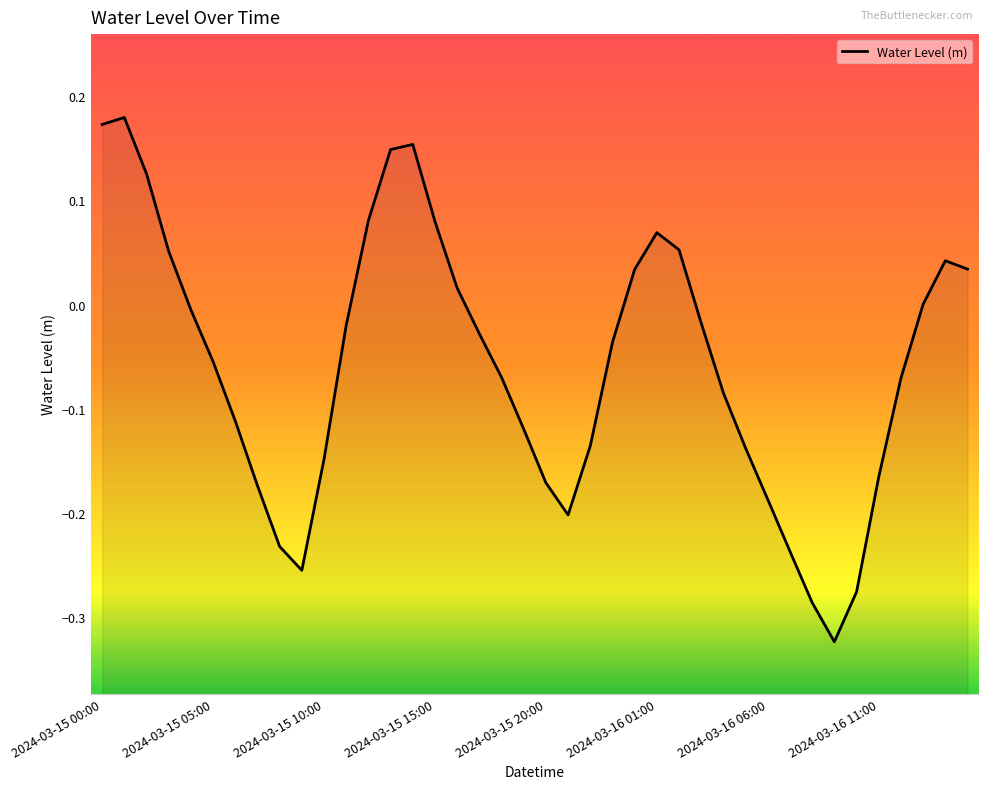

Reading left to right, extract all data points from this chart.

0.2	0.2	0.1	0.1	-0.0	-0.1	-0.1	-0.2	-0.2	-0.3	-0.1	-0.0	0.1	0.1	0.2	0.1	0.0	-0.0	-0.1	-0.1	-0.2	-0.2	-0.1	-0.0	0.0	0.1	0.1	-0.0	-0.1	-0.1	-0.2	-0.2	-0.3	-0.3	-0.3	-0.2	-0.1	0.0	0.0	0.0